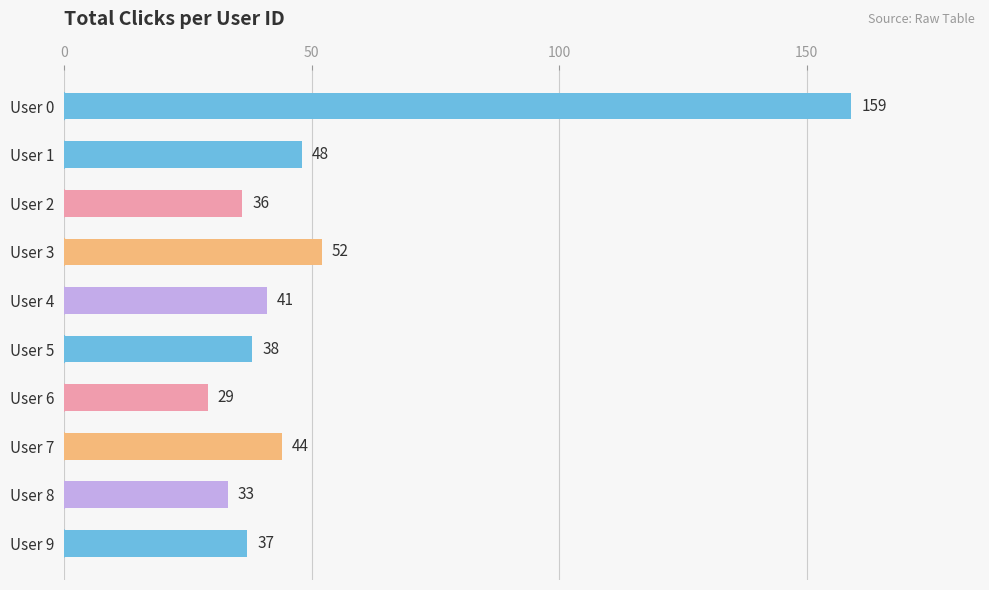

True or false: the data shows 47 at User 8.

False